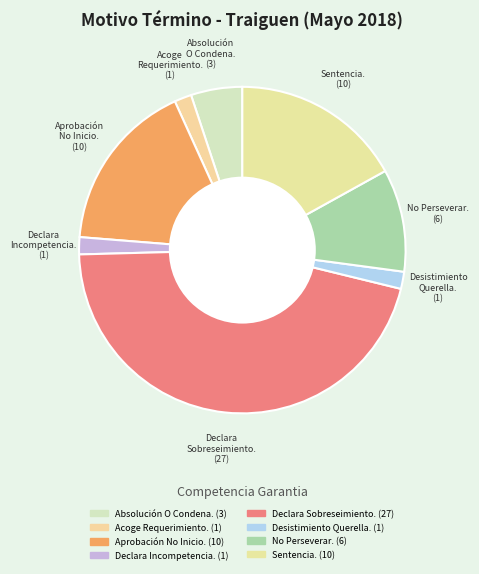

How many segments does this pie chart have?

8